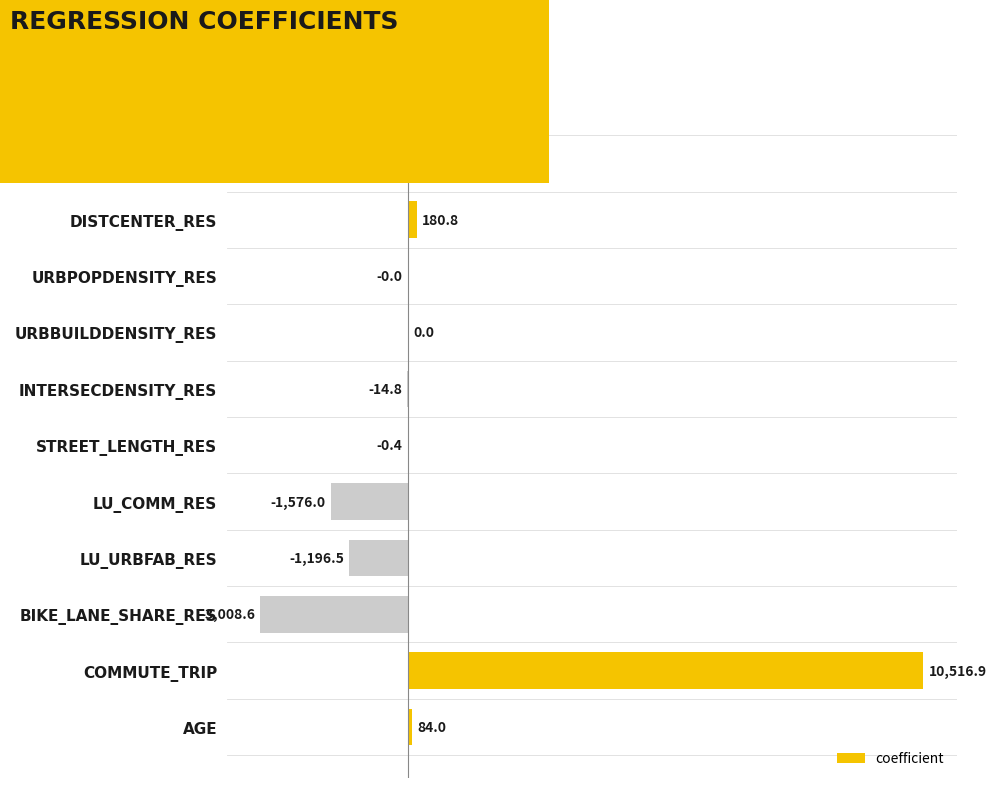

Is it true that the value at DISTCENTER_RES is 180.8?

True